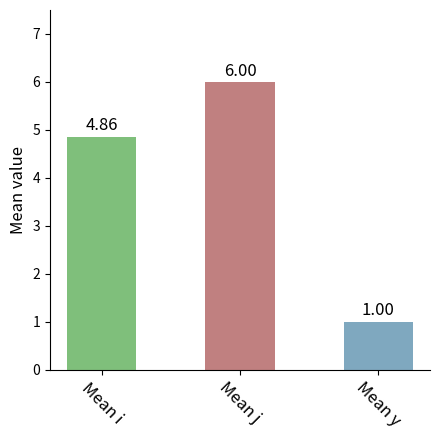

Rank the categories by value from highest to lowest.

Mean j, Mean i, Mean y